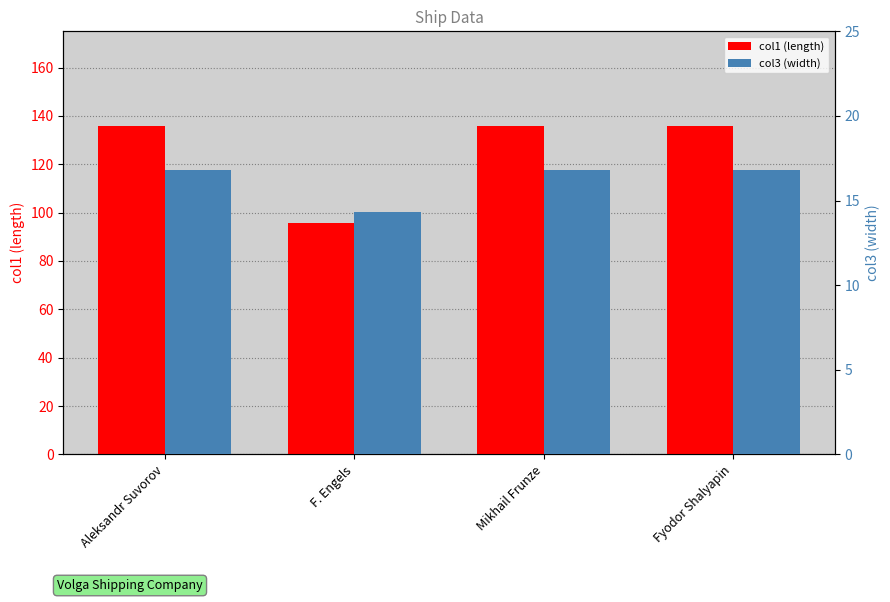

Reading left to right, list all the values displayed in this chart.

col1 (length): Aleksandr Suvorov=135.7	F. Engels=95.8	Mikhail Frunze=135.8	Fyodor Shalyapin=135.8
col3 (width): Aleksandr Suvorov=16.8	F. Engels=14.3	Mikhail Frunze=16.8	Fyodor Shalyapin=16.8